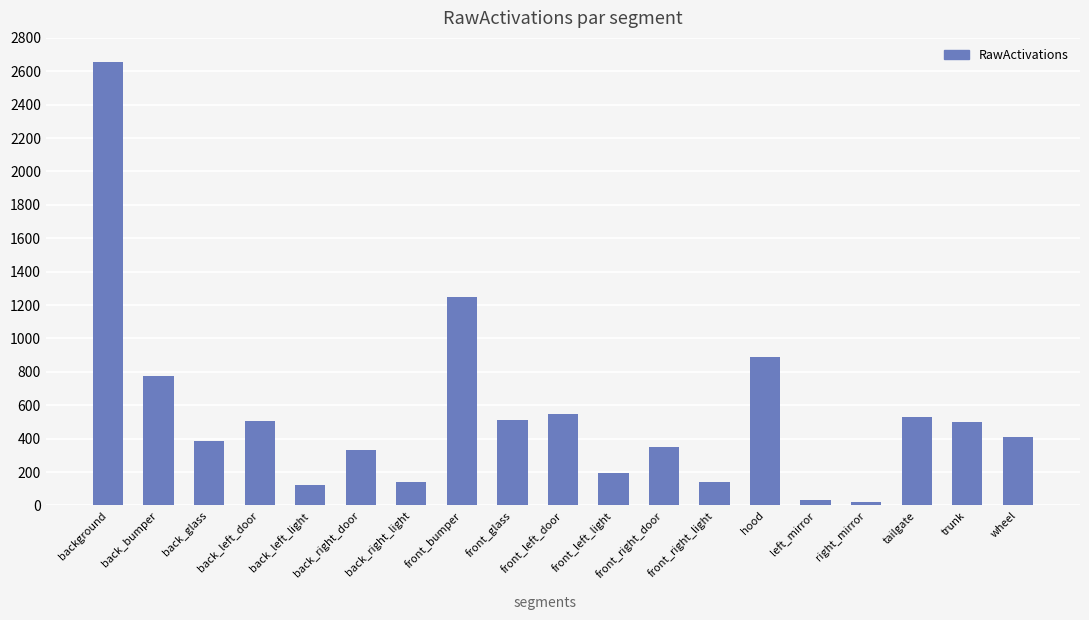

The value at back_bumper is 450.2. True or false?

False